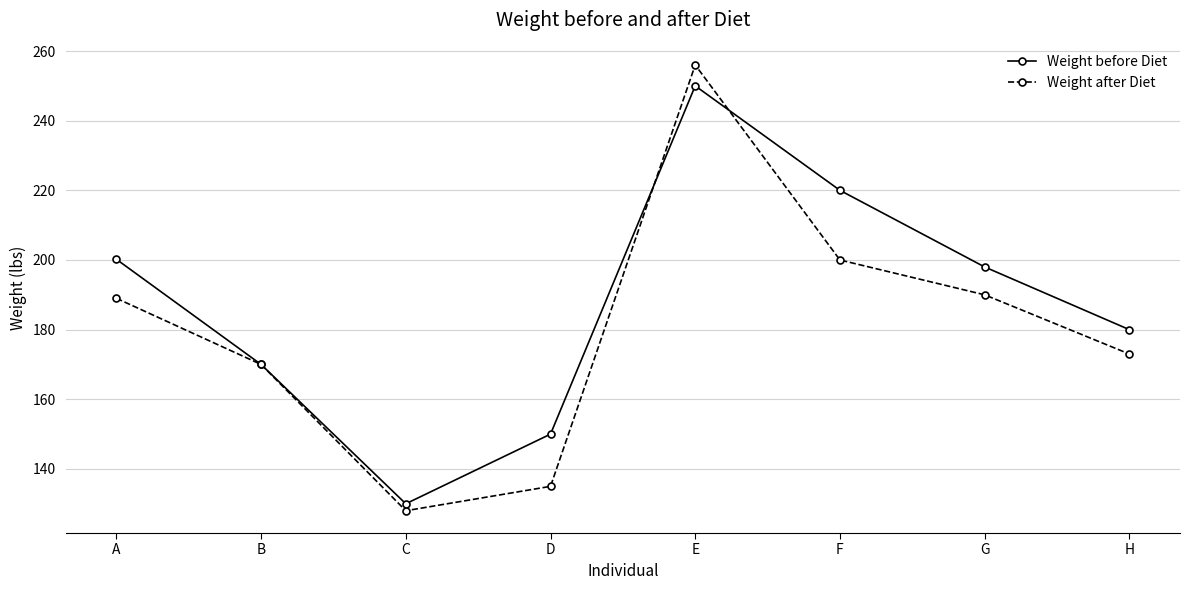

At which label does Weight after Diet reach its peak?

E